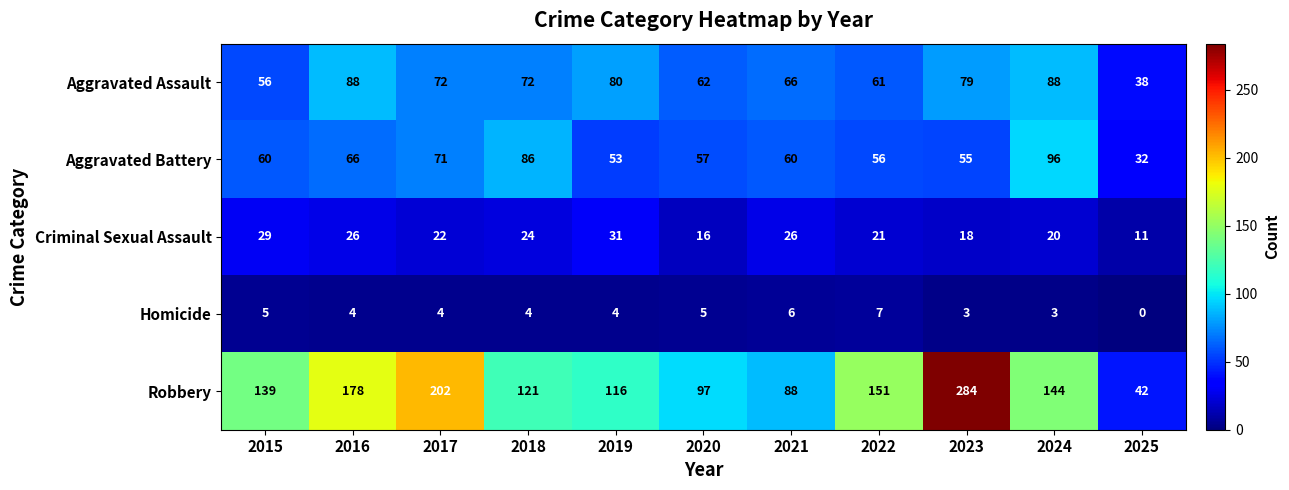

Is it true that Criminal Sexual Assault equals 10 at 2023?

False